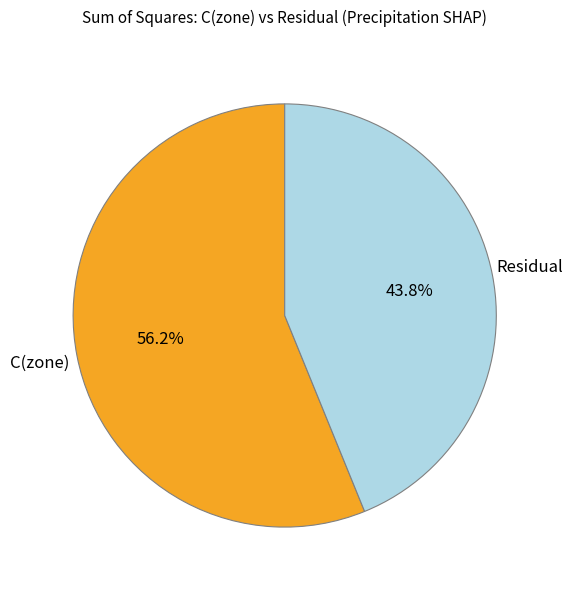

What is the ratio of the value at C(zone) to the value at Residual?

1.3